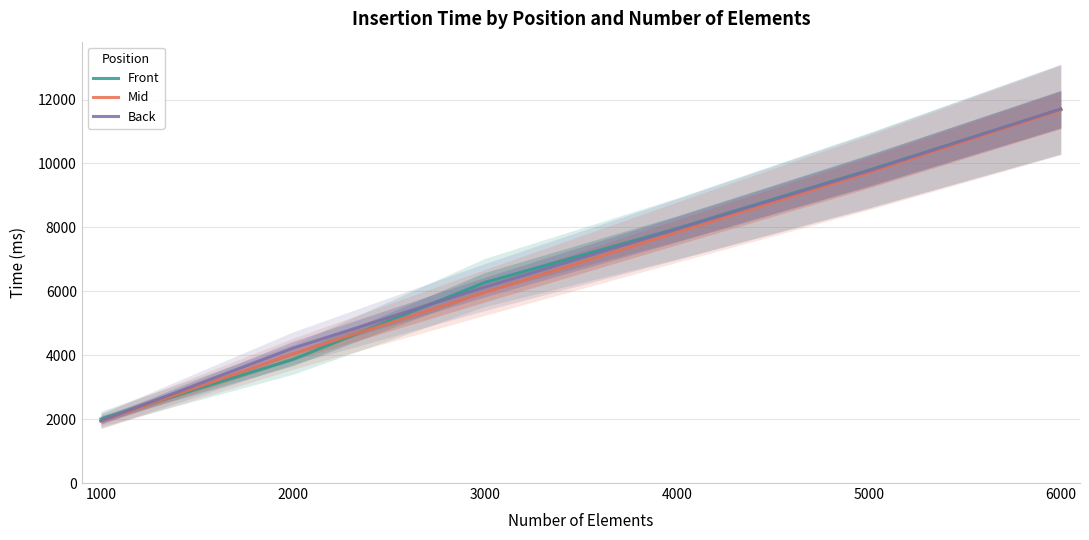

Rank the series at 3000 from lowest to highest value.

Mid, Back, Front